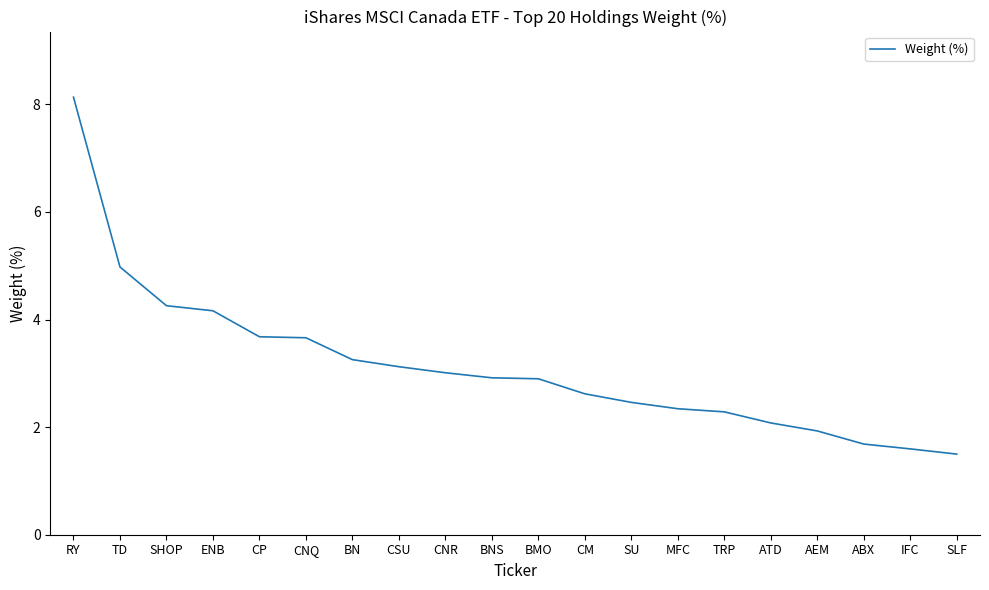

What position from the right is MFC?

7